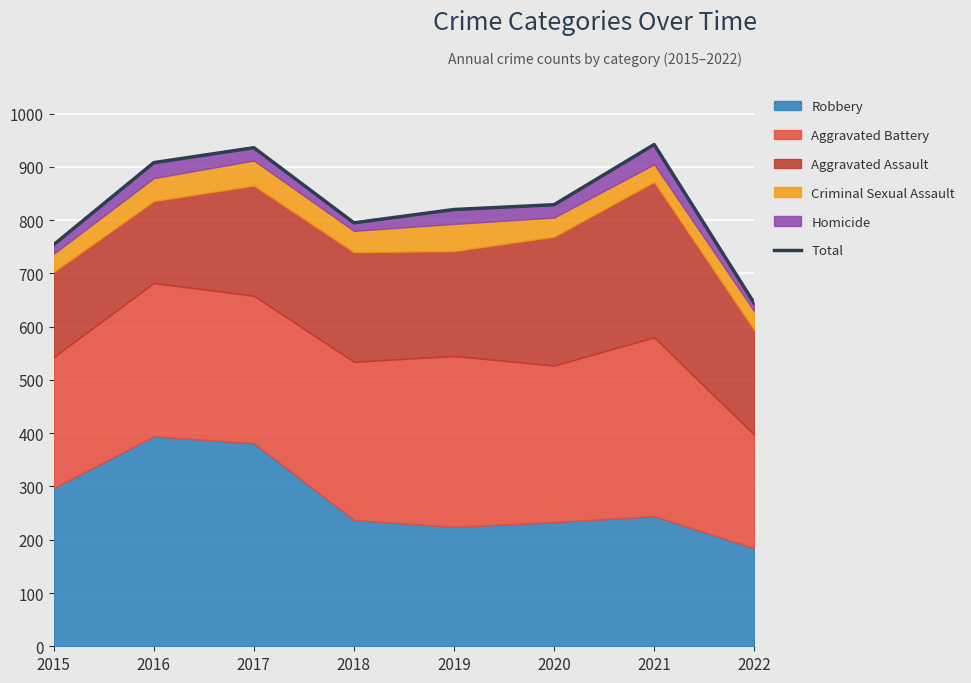

Rank the categories by value from lowest to highest.

2022, 2015, 2018, 2019, 2020, 2016, 2017, 2021